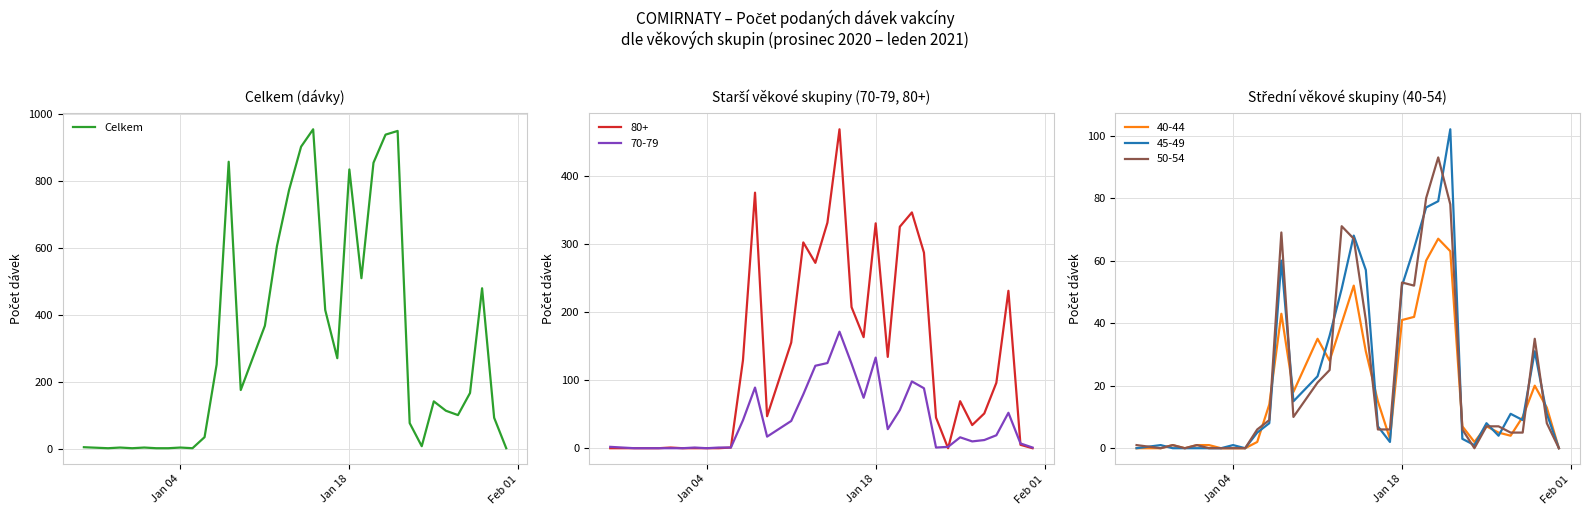

Does the chart have visible grid lines?

Yes